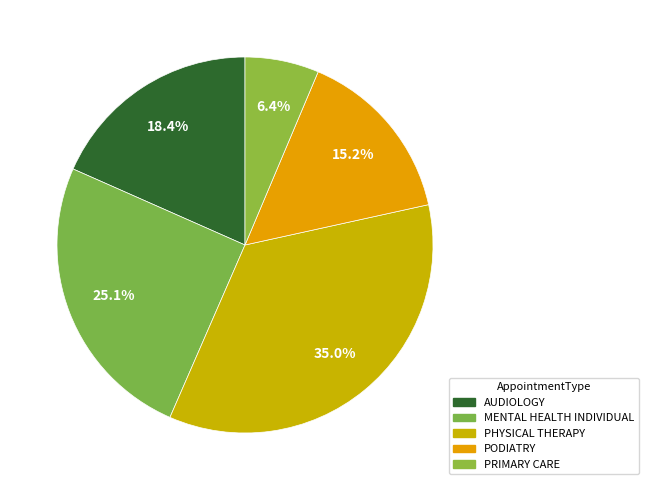

Count the number of slices in the pie.

5